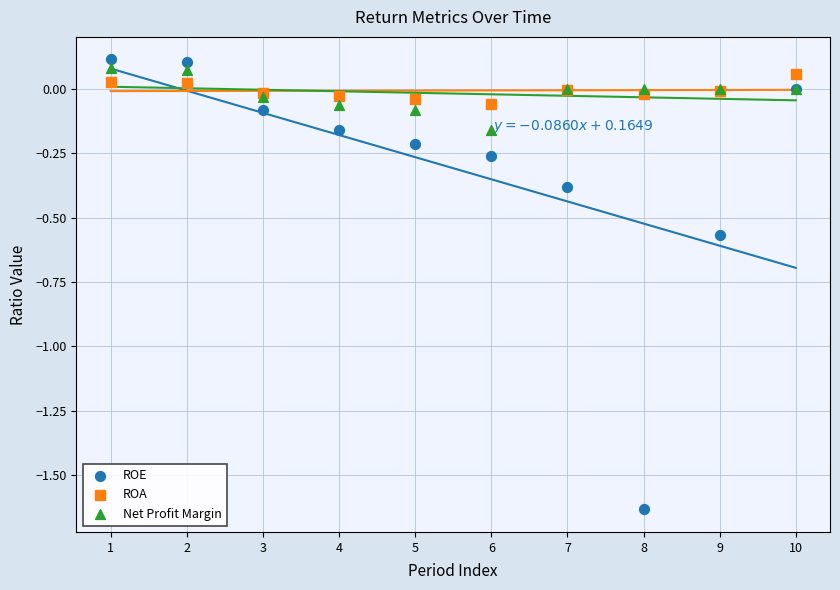

Which series contains the lowest Y value?

ROE